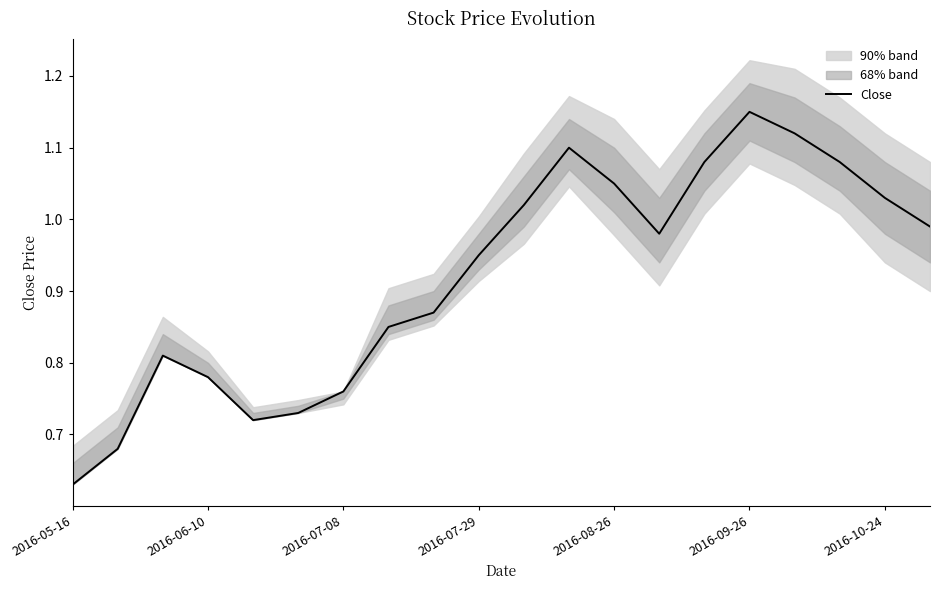

True or false: Close has a value of 0.4 at 2016-07-08.

False